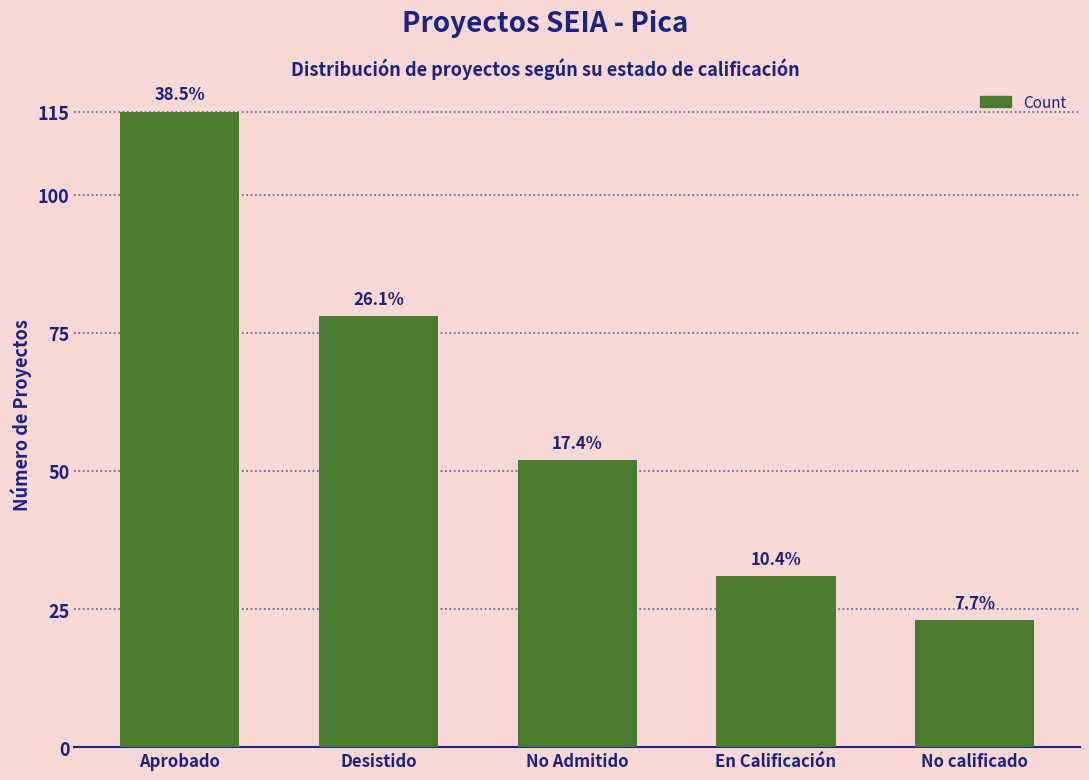

How many bars are there in total?

5